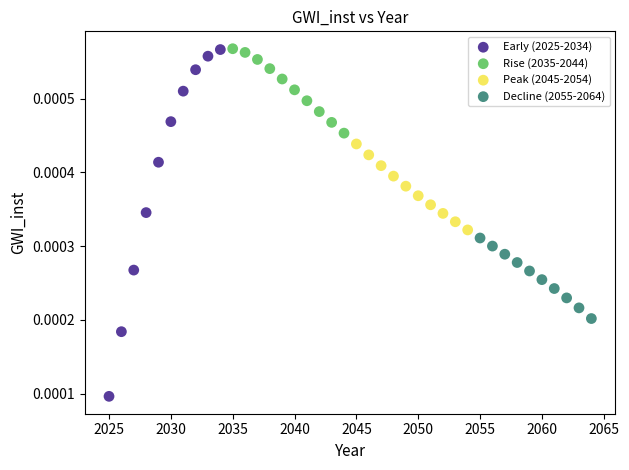

Which series reaches the minimum Y coordinate?

Early (2025-2034)